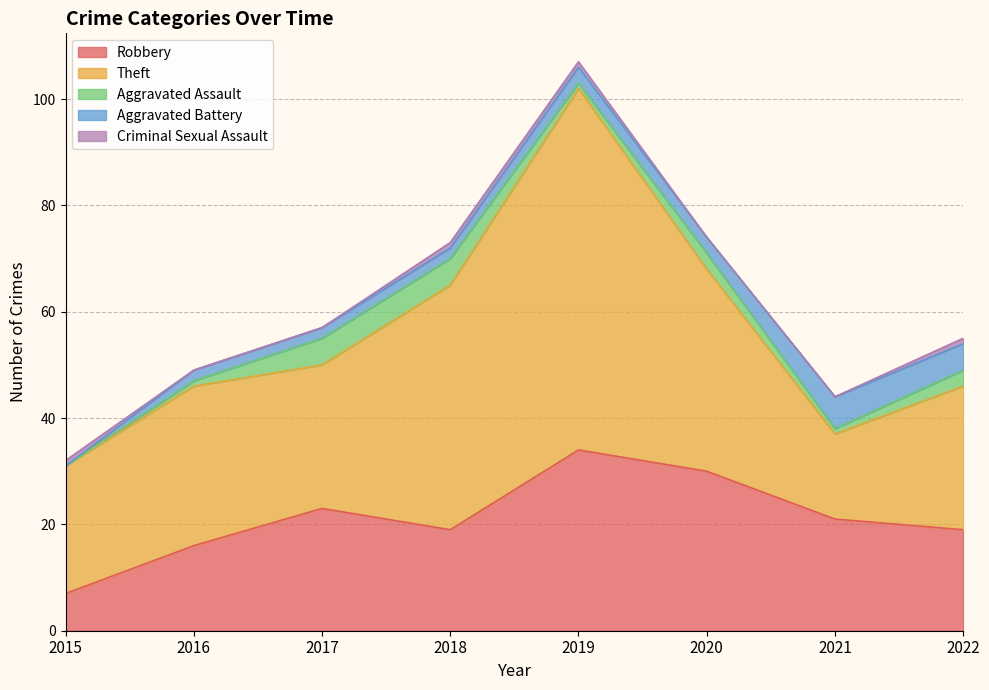

At which label does Criminal Sexual Assault reach its peak?

2015